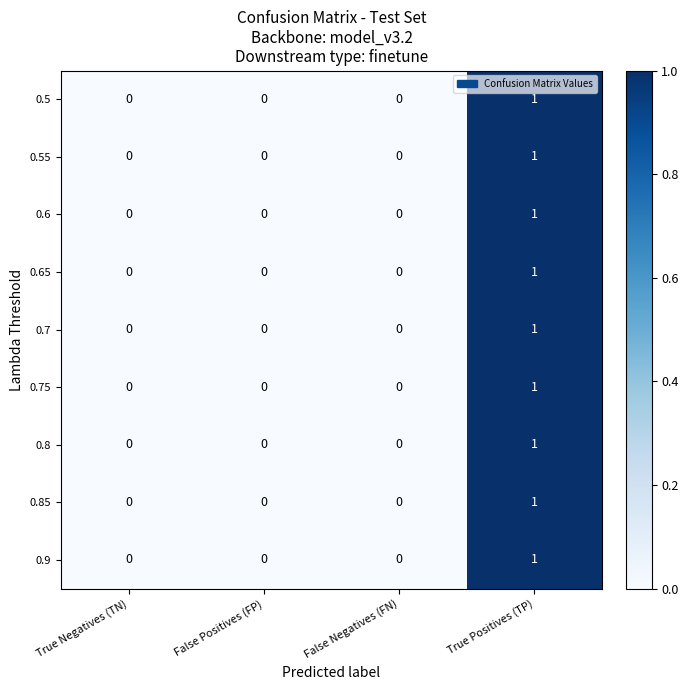

At which category is the sum across all series the highest?

True Positives (TP)